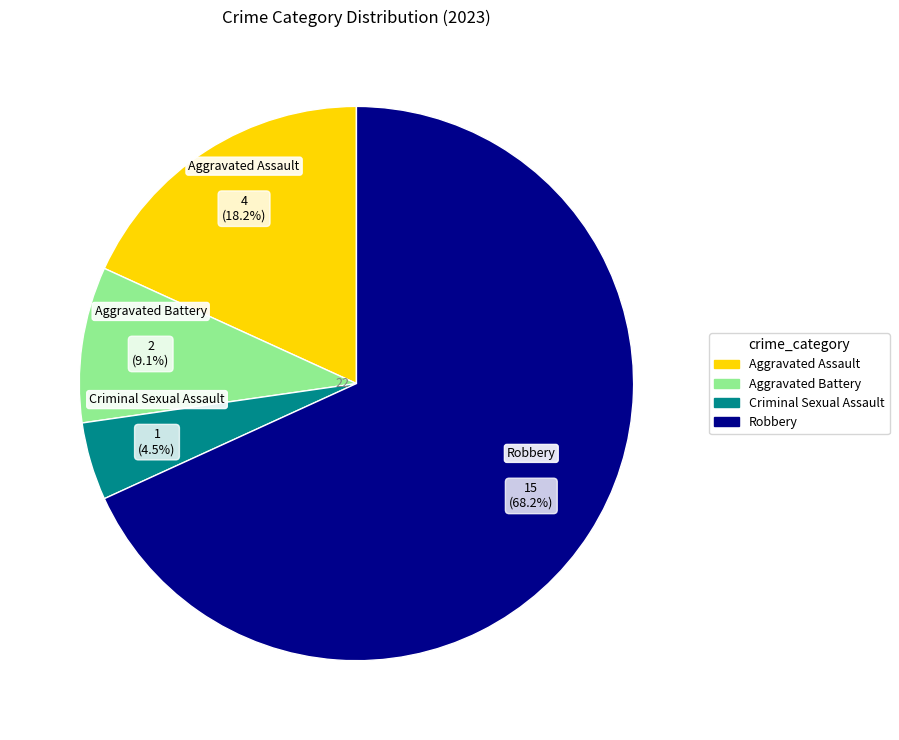

What is the largest slice in the pie chart?

Robbery